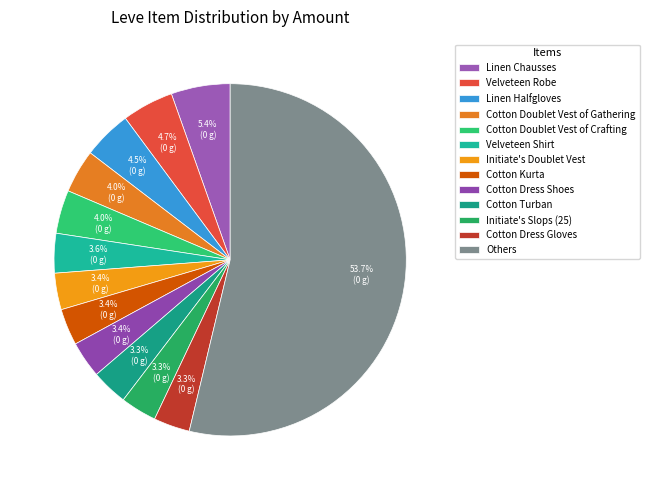

Count the number of slices in the pie.

13